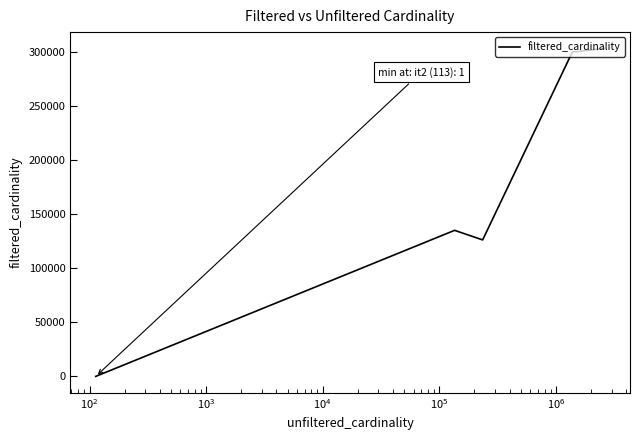

What is the average value?

172913